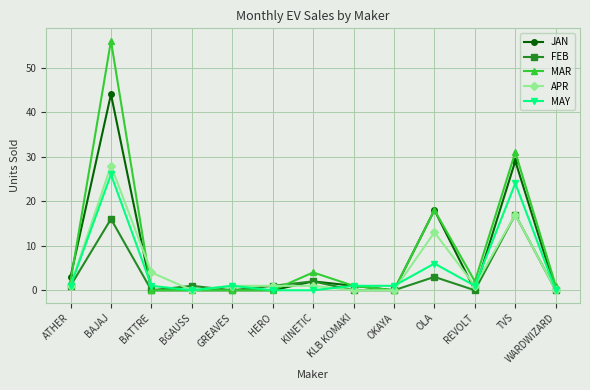

What is the difference between the highest and lowest values at GREAVES?

1